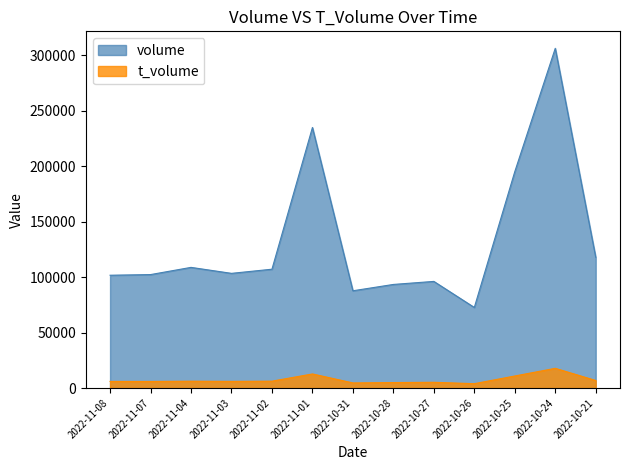

What is the maximum value shown in the chart?

306452